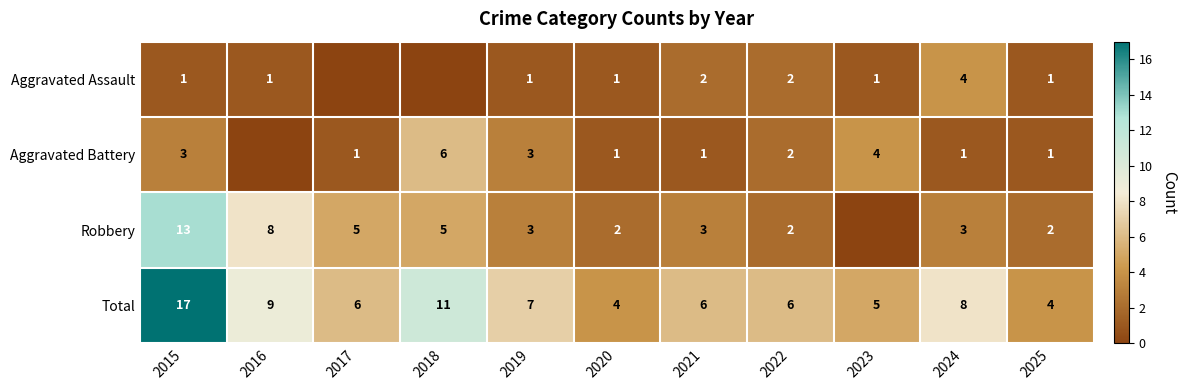

What is the difference between the second highest and minimum values in the Total series?

7